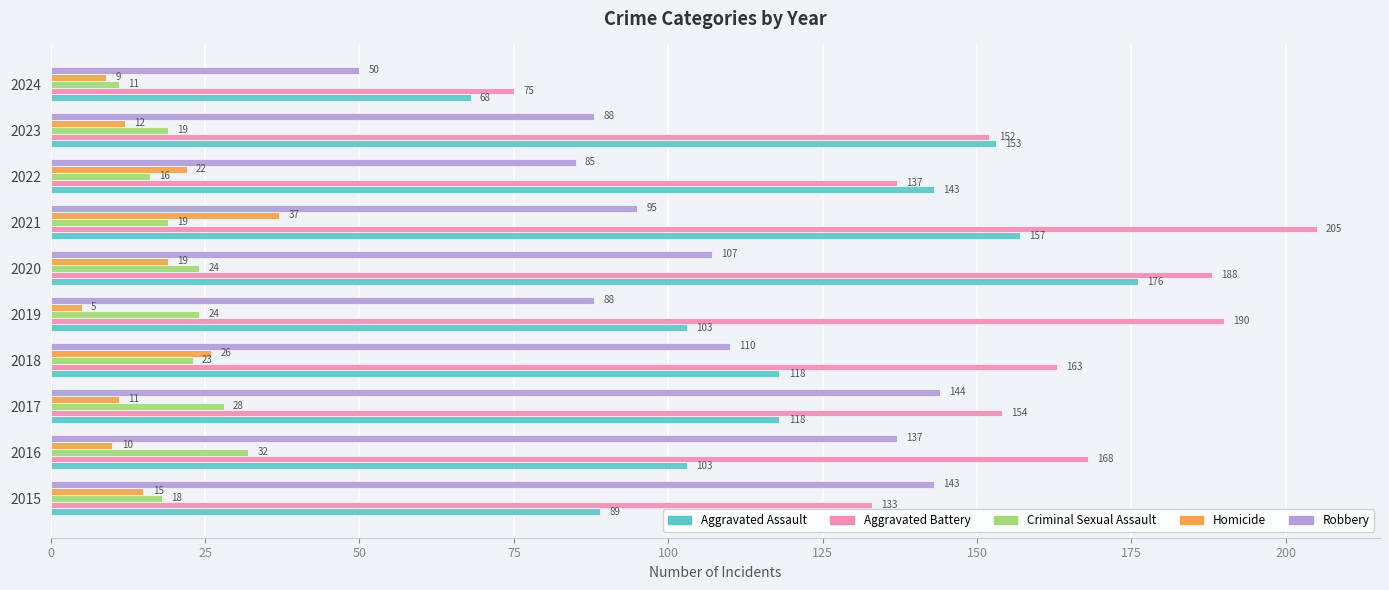

The value of Aggravated Assault at 2022 is 143. True or false?

True